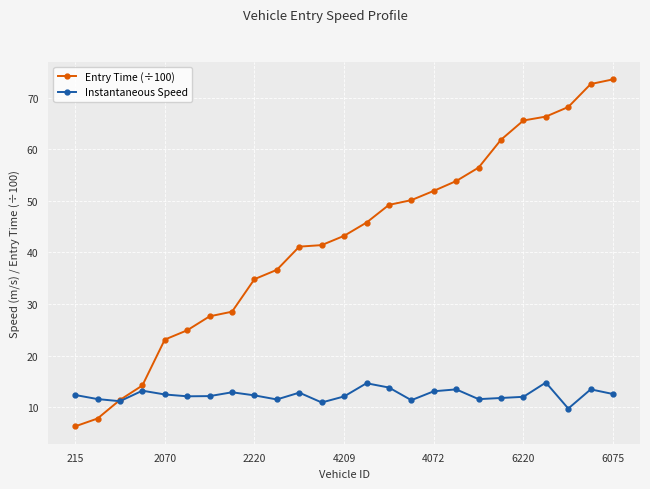

What is the value of the Instantaneous Speed point at the 23rd from the left?

9.8